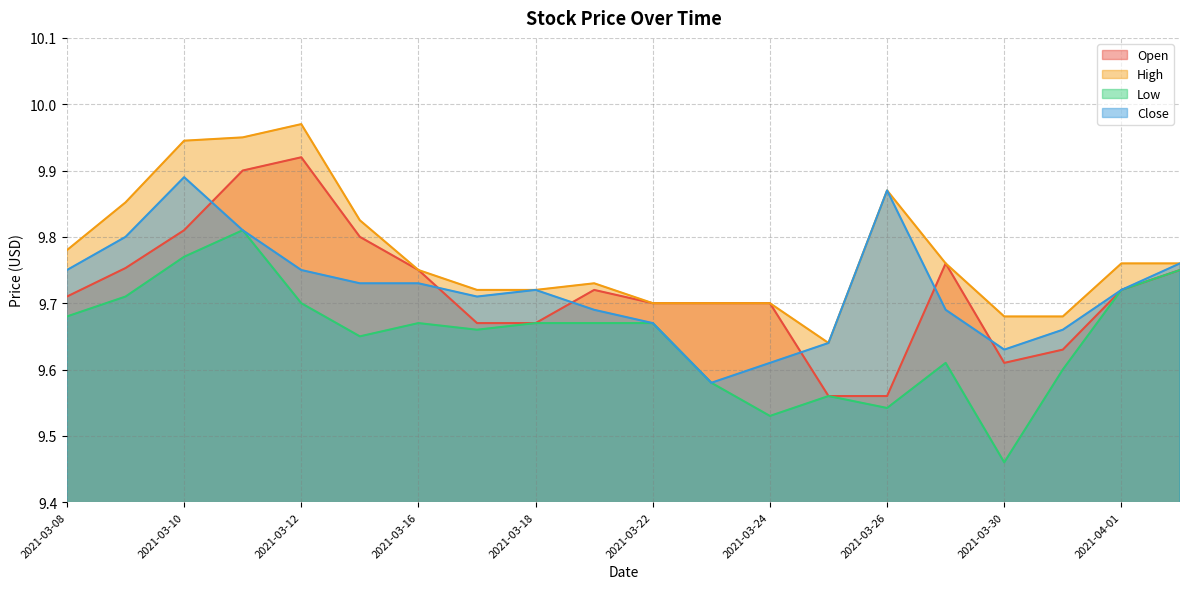

What is the sum of all Low values?

193.0